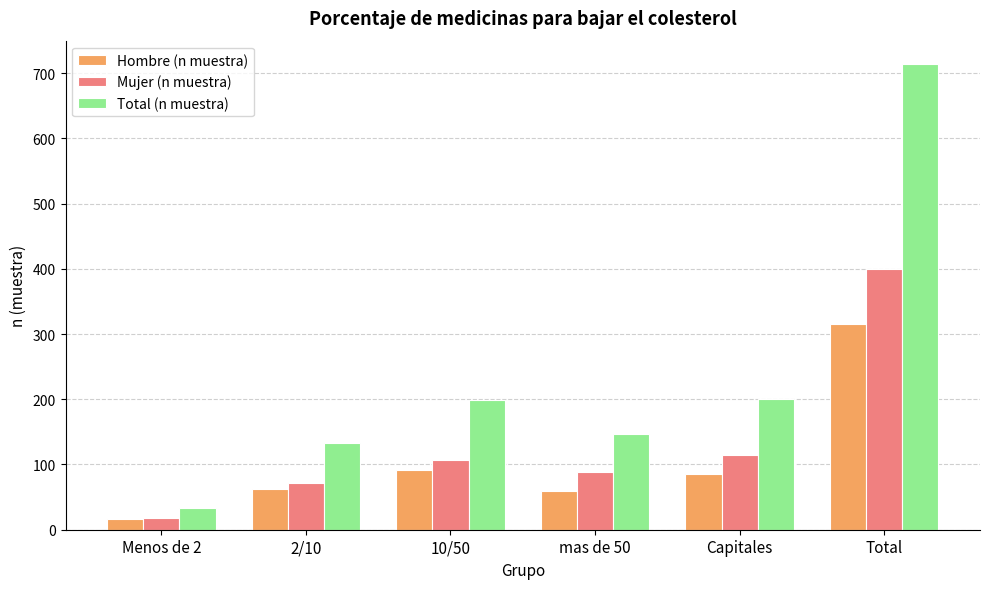

Which series has the largest range (max minus min)?

Total (n muestra)